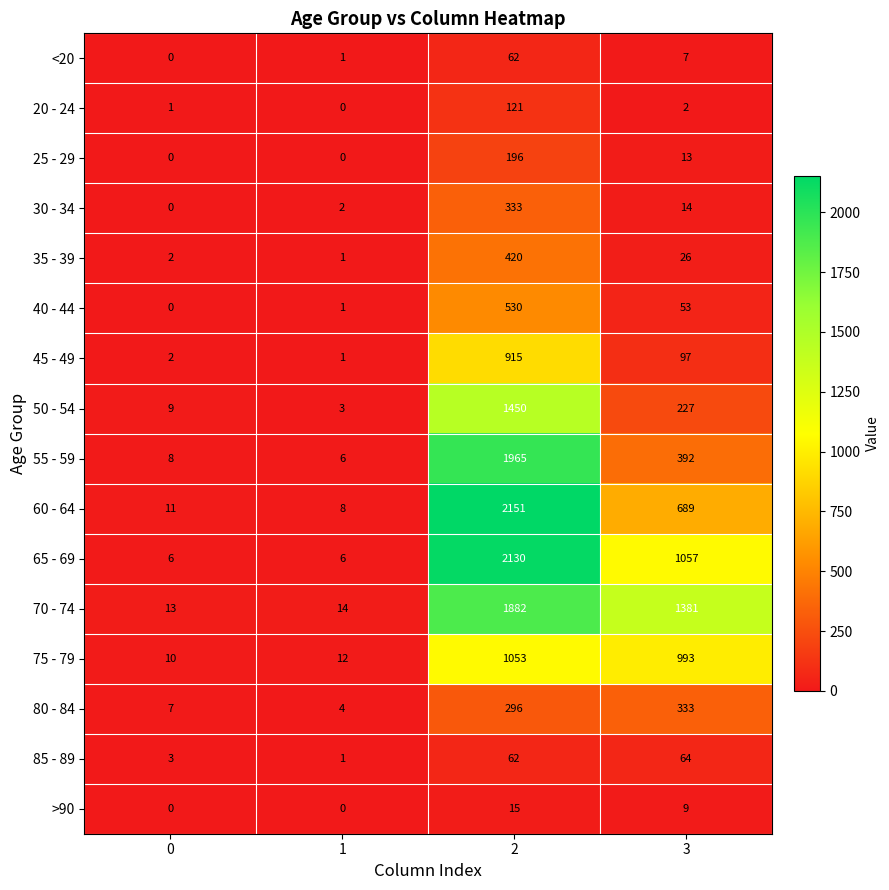

Read the >90 value at 2.

15